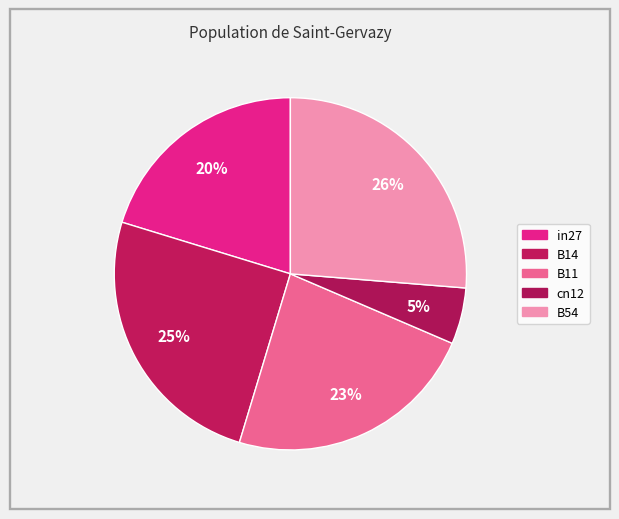

Rank the categories by value from highest to lowest.

B54, B14, B11, in27, cn12